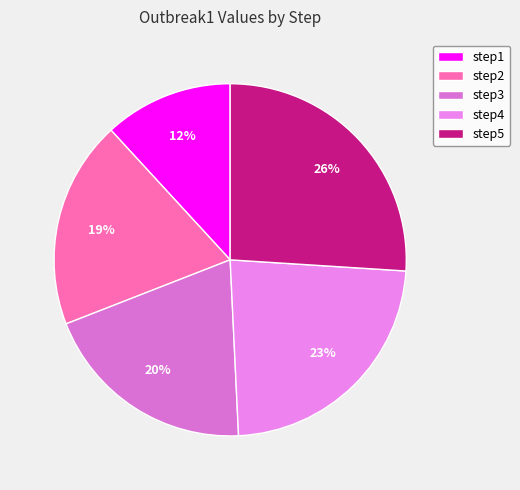

What is the smallest slice in the pie chart?

step1